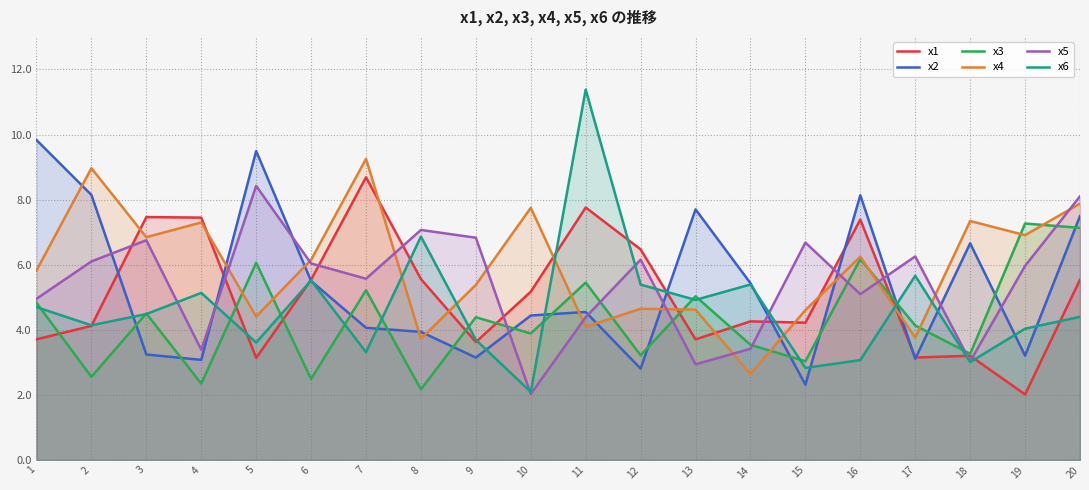

How many lines are shown in the chart?

6